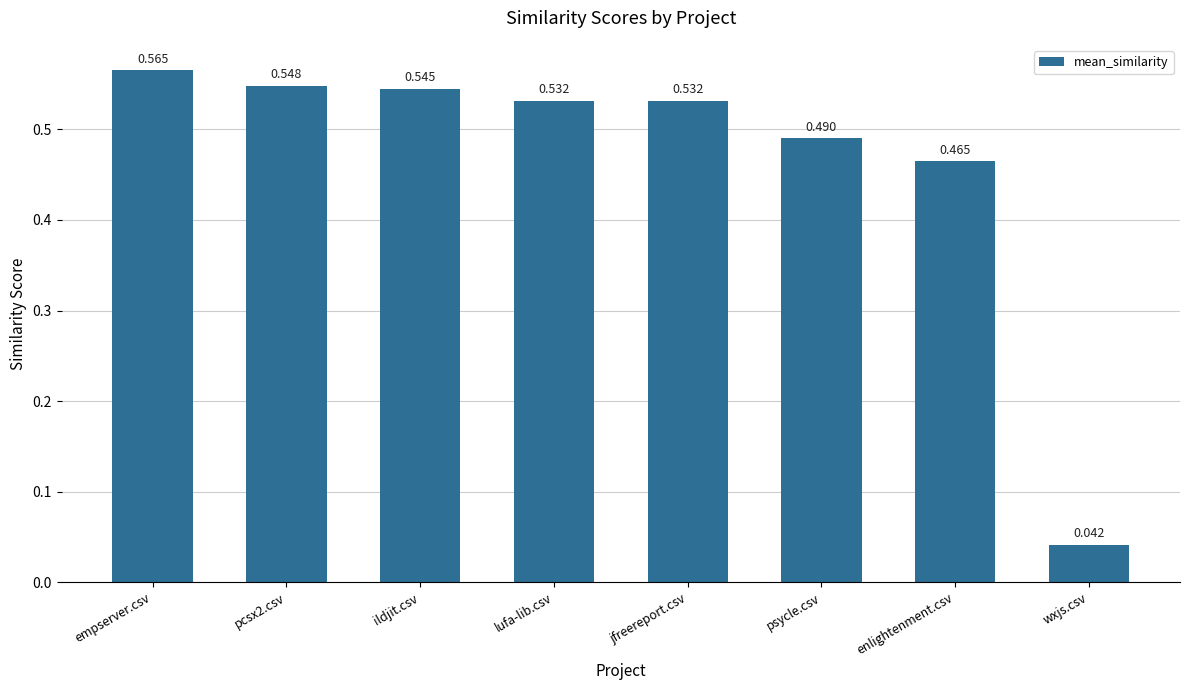

What is the label of the 1st bar from the left?

empserver.csv